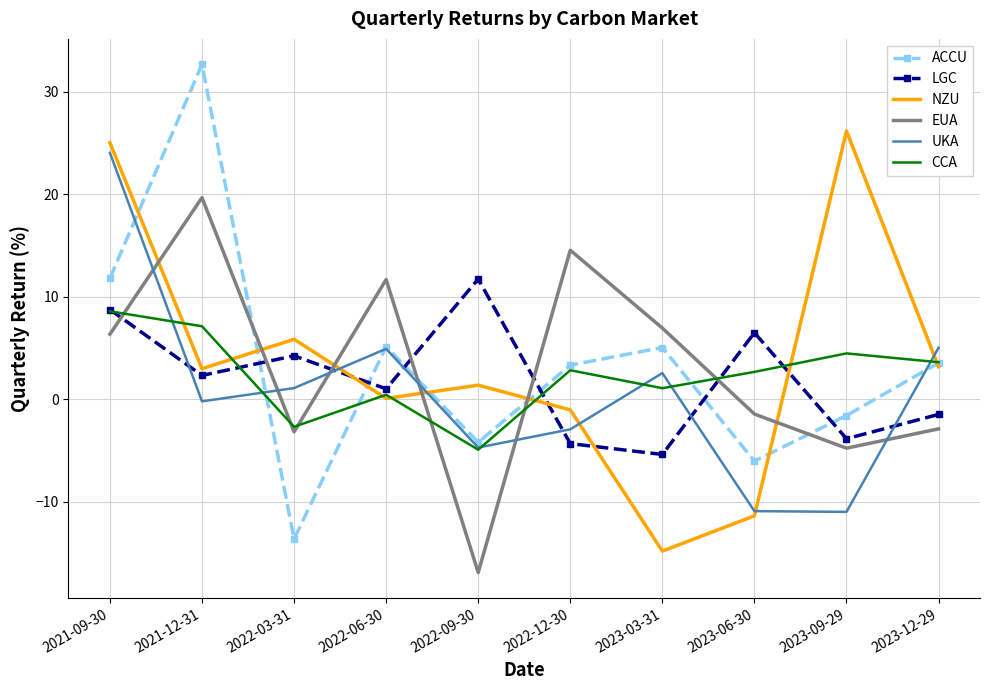

Which category has the lowest value in the CCA series?

2022-09-30